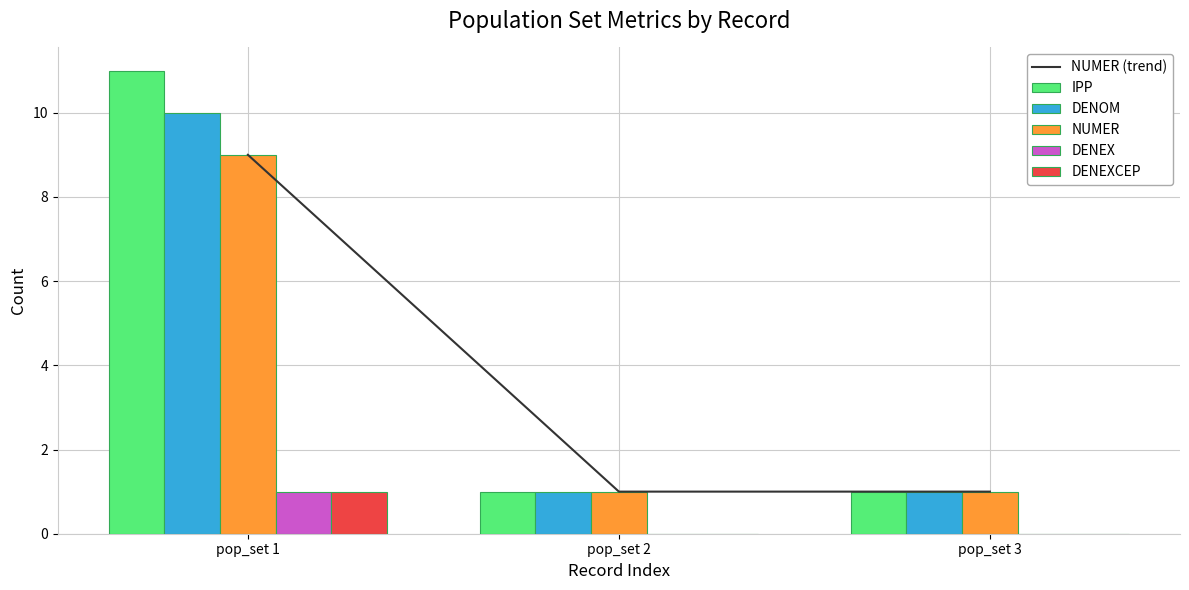

The value of NUMER at pop_set 1 is 9. True or false?

True